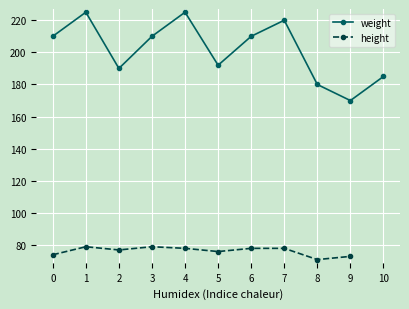

At which label does weight reach its minimum?

9